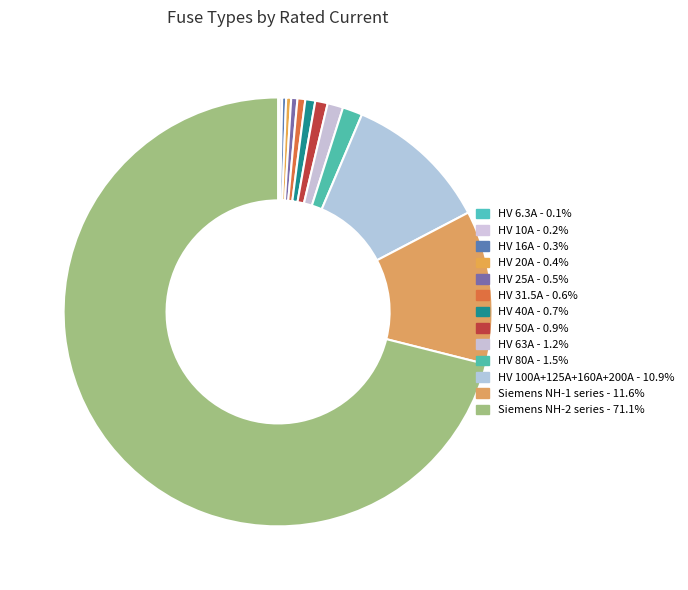

Which category has the smallest portion of the pie?

HV 6.3A